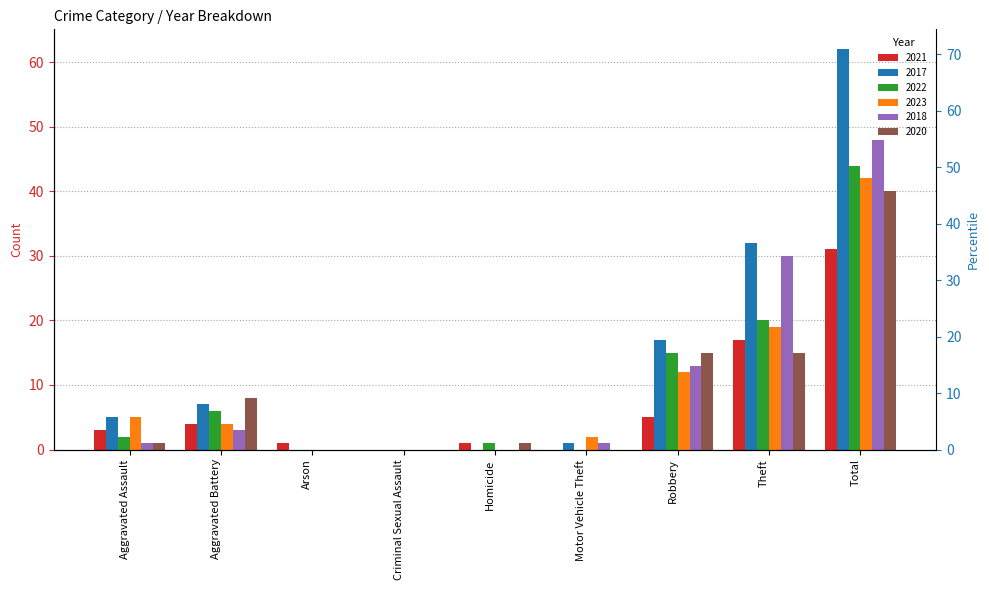

What is the difference between the 2022 values at Robbery and Motor Vehicle Theft?

15